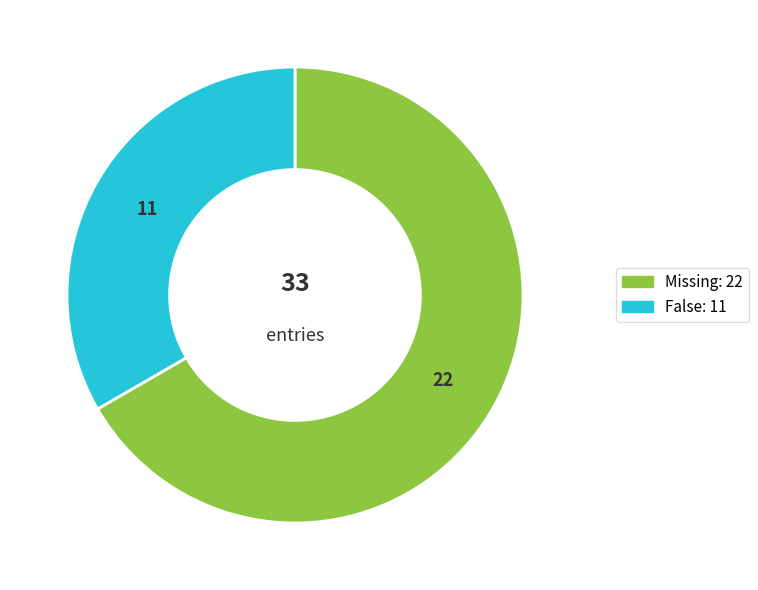

Count the number of slices in the pie.

2